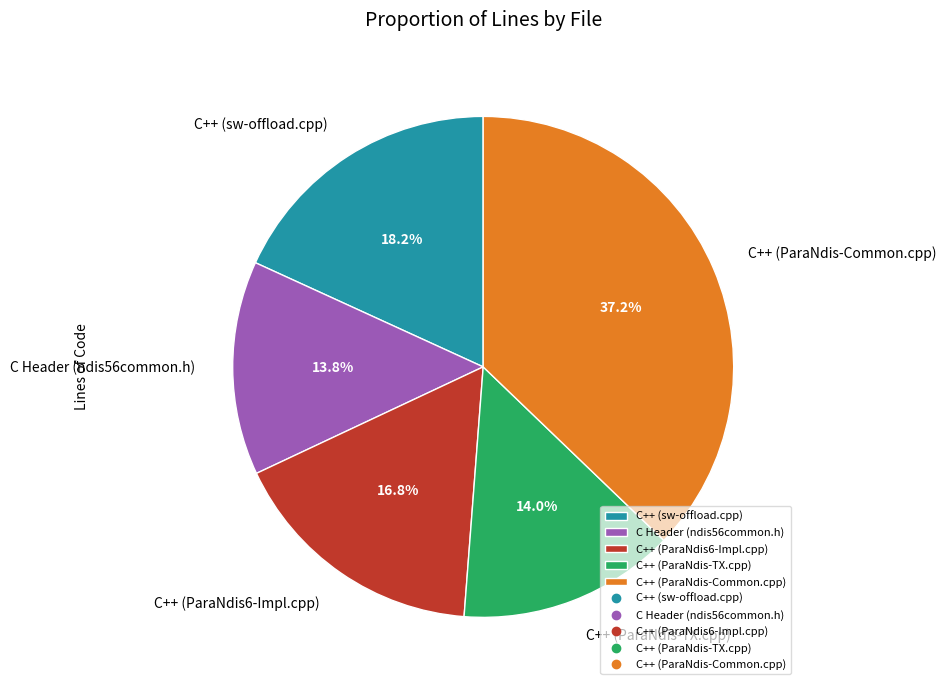

To the nearest percent, what portion does C++ (ParaNdis-Common.cpp) represent?

37%